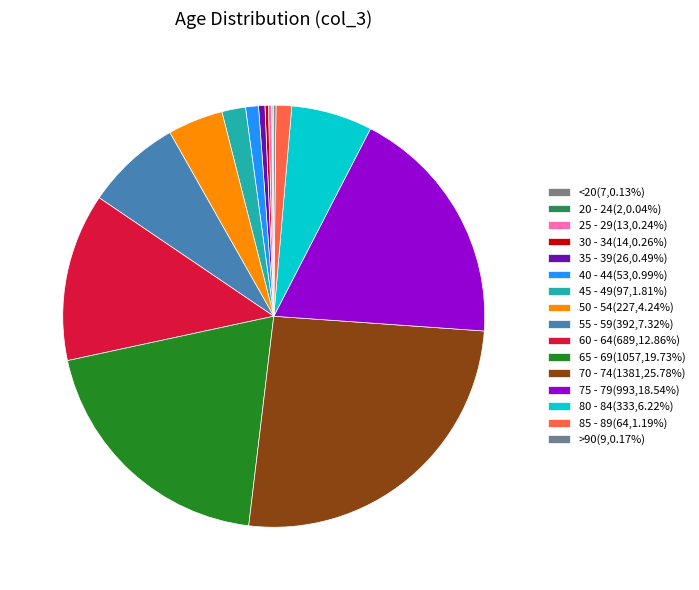

What percentage is the 70 - 74 slice, to the nearest percent?

26%